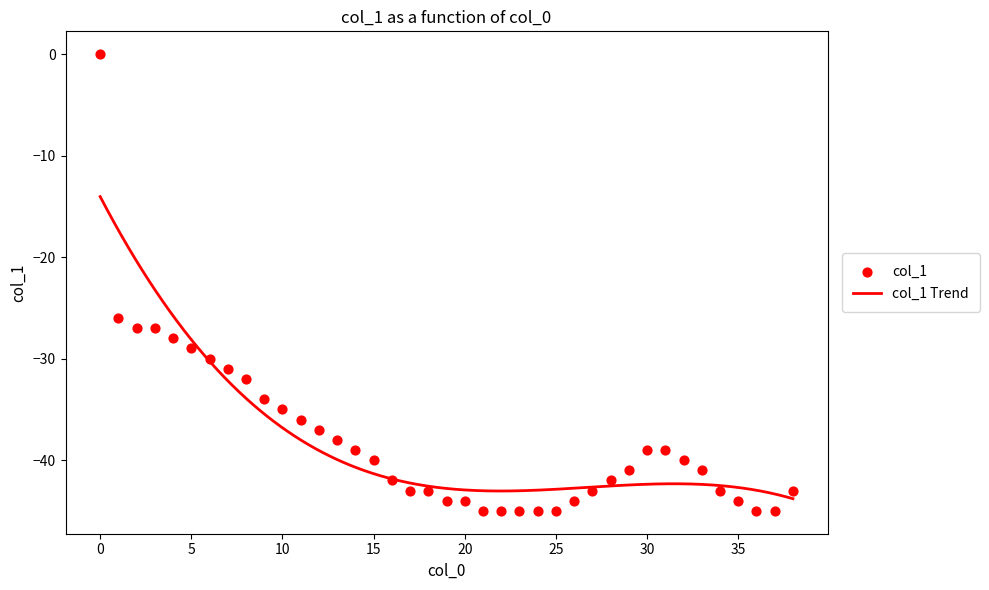

Which has a higher value, 16 or 26?

16